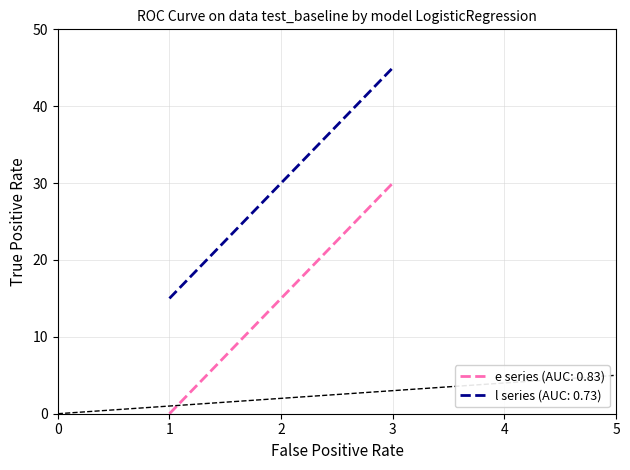

Does the chart display data point markers on the line(s)?

No